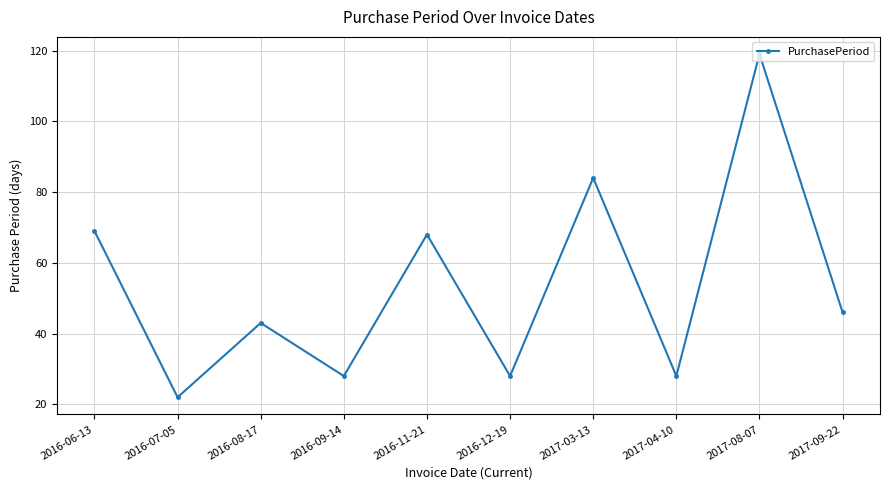

What is the difference between the second highest and second lowest values?

56